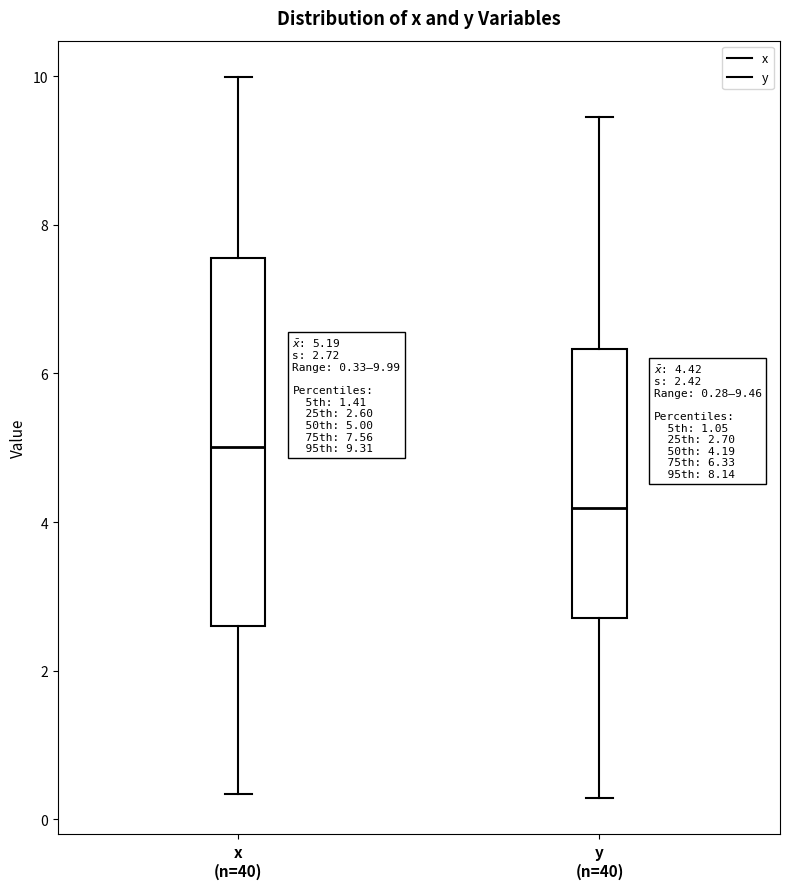

Which box has the highest median line?

x (n=40)